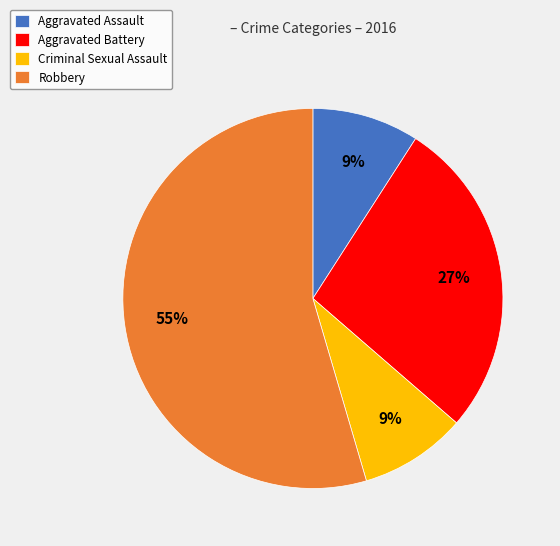

Combined, do Aggravated Battery and Criminal Sexual Assault account for over 50%?

No